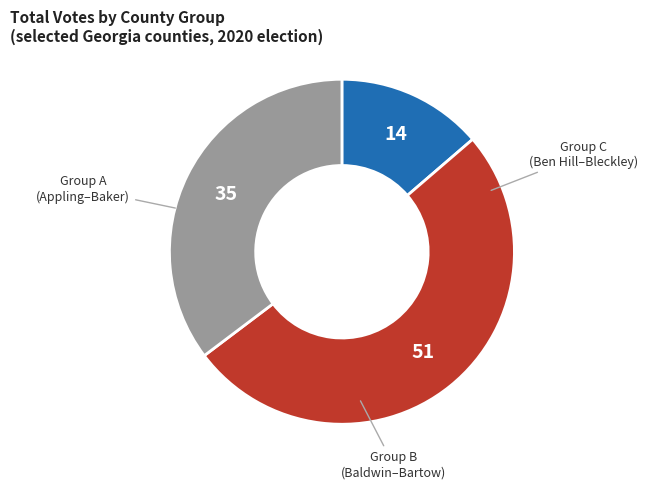

Count the number of slices in the pie.

3